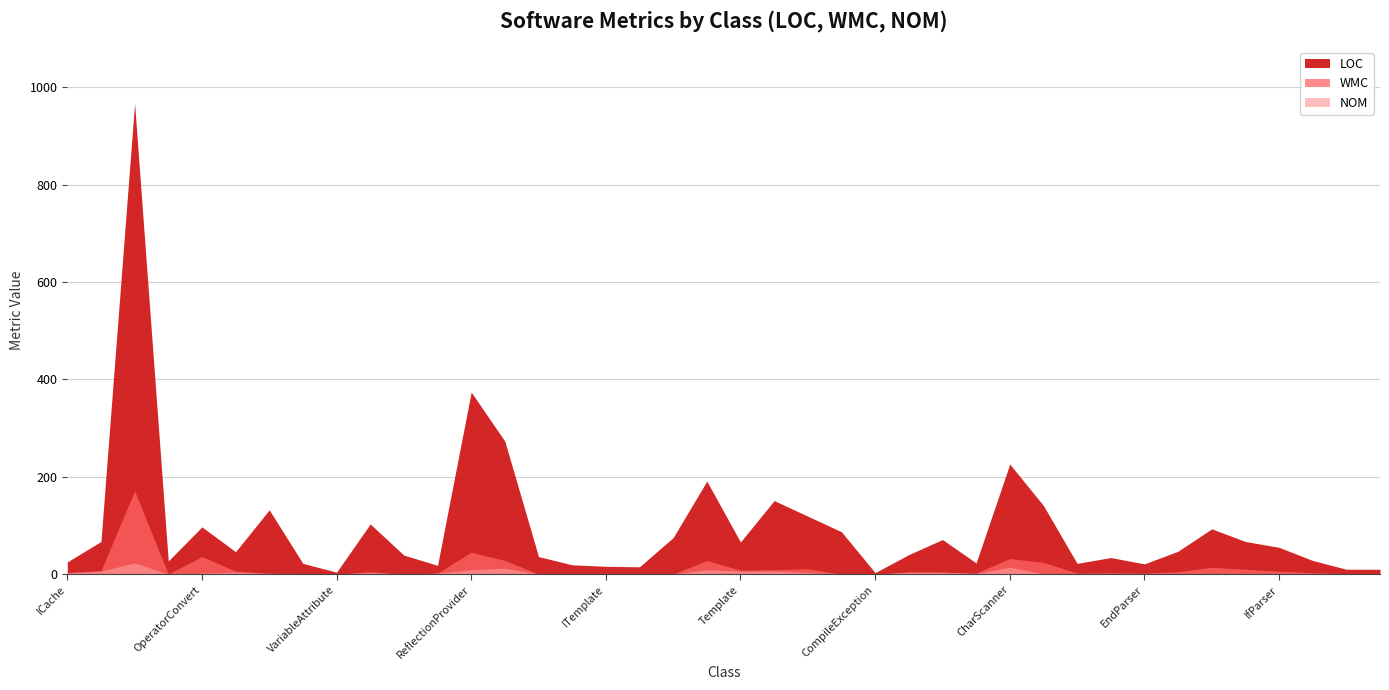

Rank the series by their maximum value, from lowest to highest.

NOM, WMC, LOC